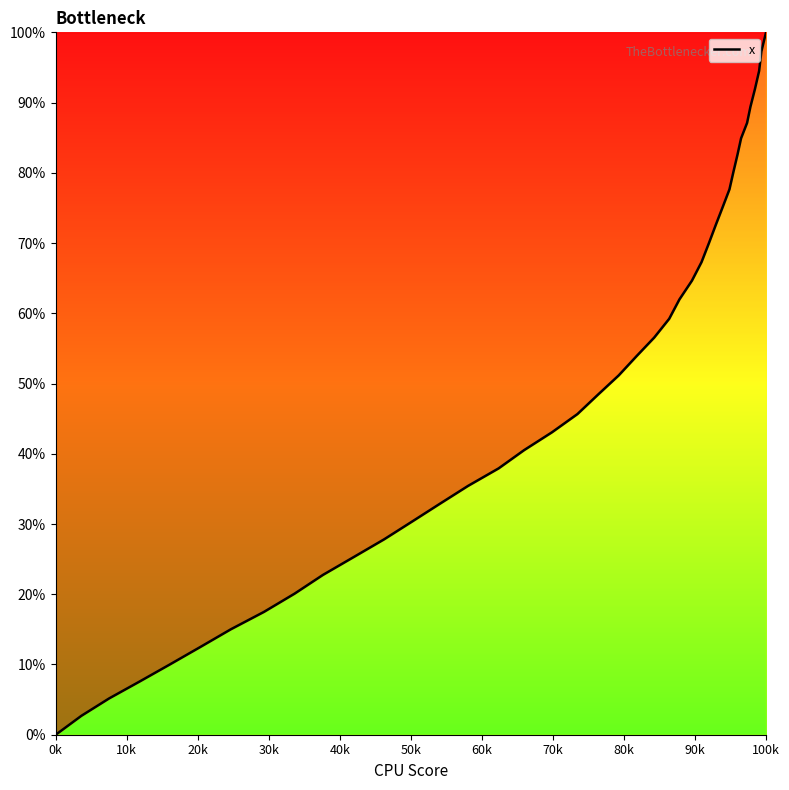

Does the chart have visible grid lines?

No